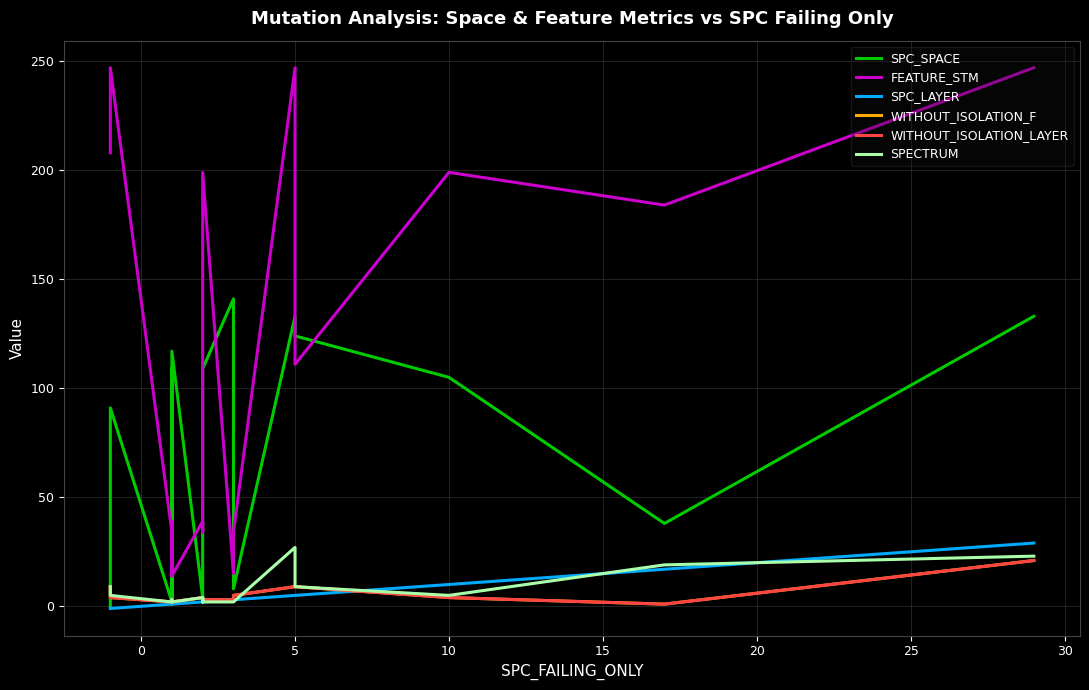

Reading left to right, transcribe all the data shown in this chart.

SPC_SPACE: 0	63	91	2	8	7	1	109	4	4	117	4	4	2	109	141	8	133	124	105	38	133
FEATURE_STM: 208	208	247	34	34	34	39	14	39	39	14	39	39	34	199	15	34	247	111	199	184	247
SPC_LAYER: -1	-1	-1	1	1	1	1	1	1	1	1	2	2	2	2	3	3	5	5	10	17	29
WITHOUT_ISOLATION_F: 9	6	4	2	2	2	2	2	2	2	2	4	4	4	3	3	5	9	9	4	1	21
WITHOUT_ISOLATION_LAYER: 9	6	4	2	2	2	2	2	2	2	2	4	4	4	3	3	5	9	9	4	1	21
SPECTRUM: 9	9	5	2	3	2	2	2	2	2	2	4	2	4	2	2	2	27	9	5	19	23